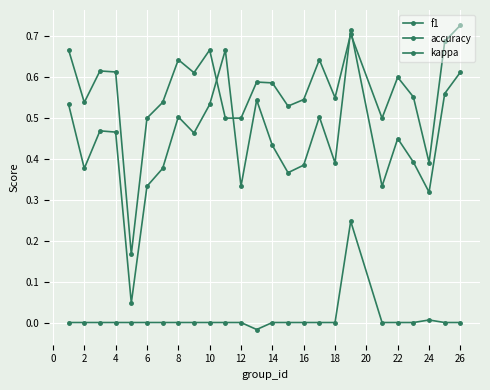

Reading left to right, what are all the values shown in this chart?

f1: 0.5	0.4	0.5	0.5	0.0	0.3	0.4	0.5	0.5	0.5	0.7	0.3	0.5	0.4	0.4	0.4	0.5	0.4	0.7	0.3	0.5	0.4	0.3	0.6	0.6
accuracy: 0.7	0.5	0.6	0.6	0.2	0.5	0.5	0.6	0.6	0.7	0.5	0.5	0.6	0.6	0.5	0.5	0.6	0.6	0.7	0.5	0.6	0.6	0.4	0.7	0.7
kappa: 0.0	0.0	0.0	0.0	0.0	0.0	0.0	0.0	0.0	0.0	0.0	0.0	-0.0	0.0	0.0	0.0	0.0	0.0	0.2	0.0	0.0	0.0	0.0	0.0	0.0